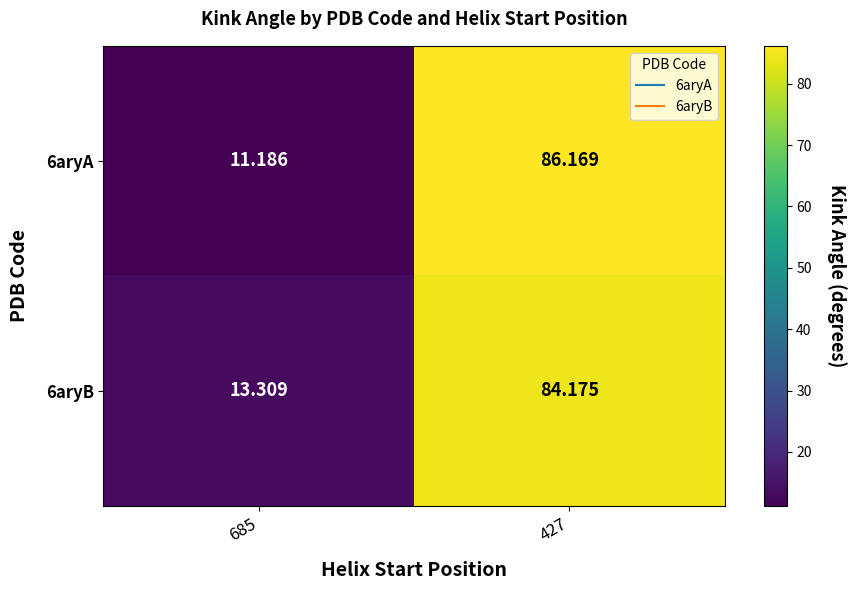

What is the total value across all series at 427?

170.3